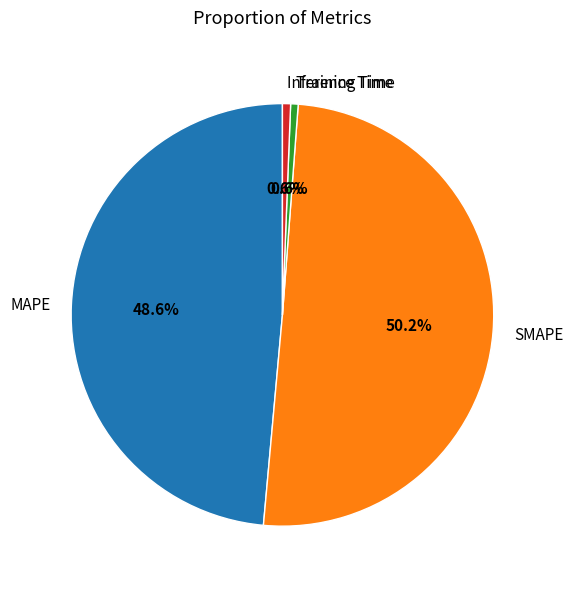

Which slice is the largest?

SMAPE